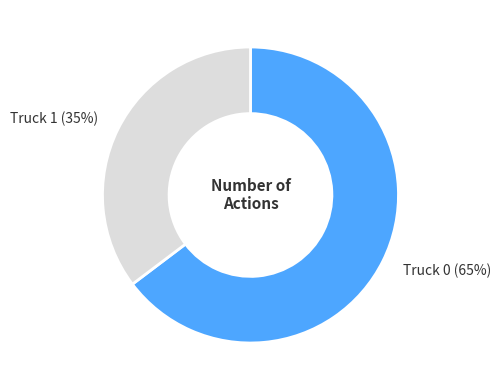

How many segments does this pie chart have?

2